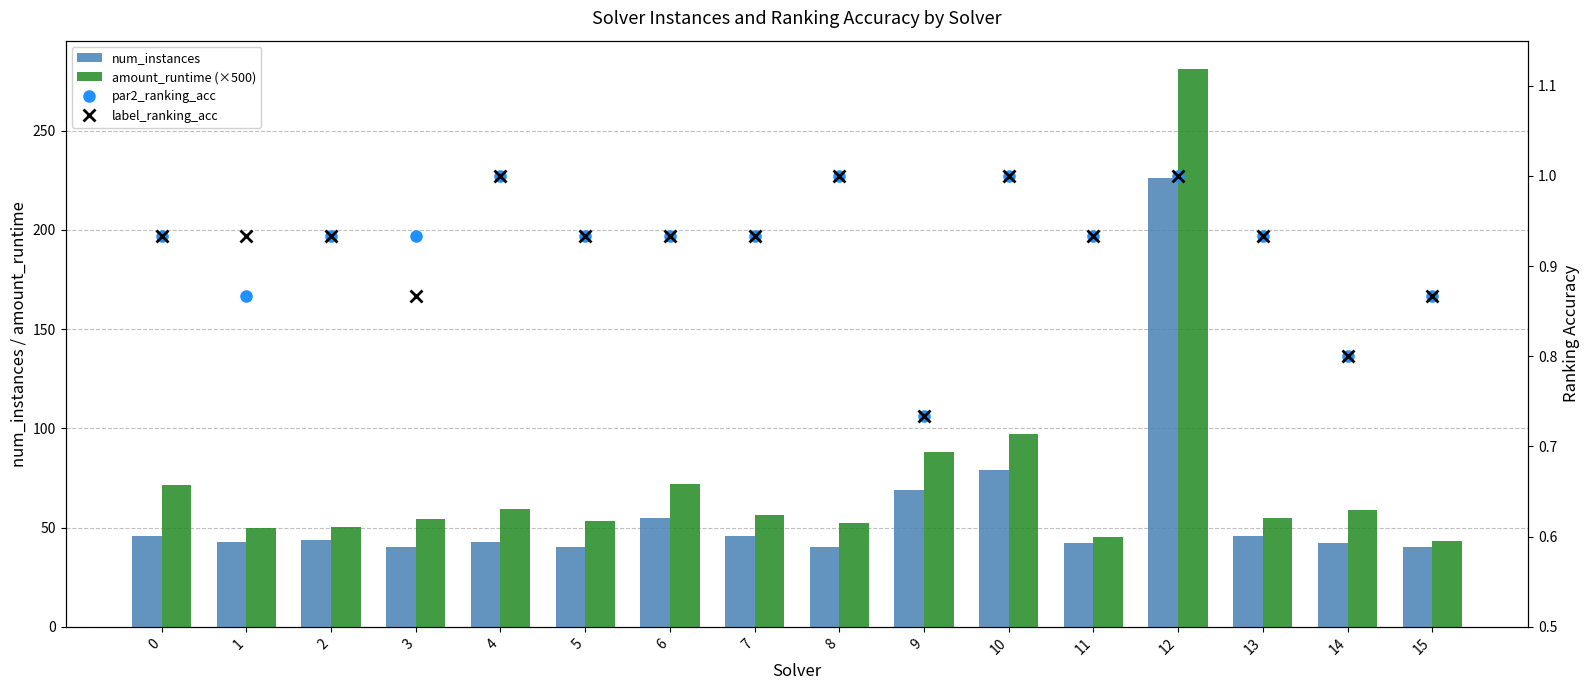

What is the maximum value for num_instances?

226.0